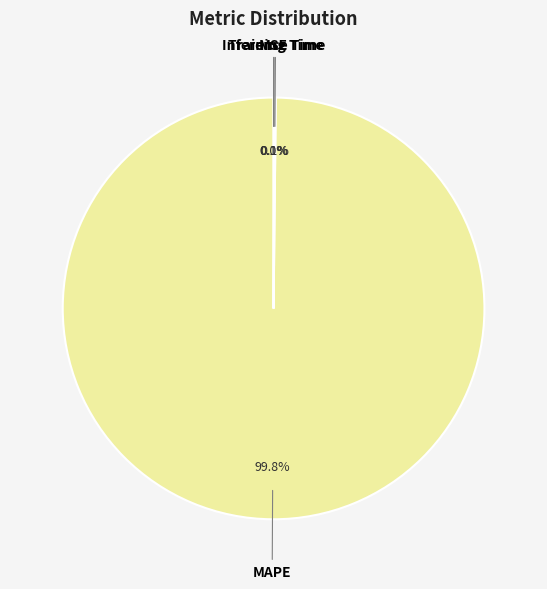

Which has a higher value, Training Time or MAPE?

MAPE